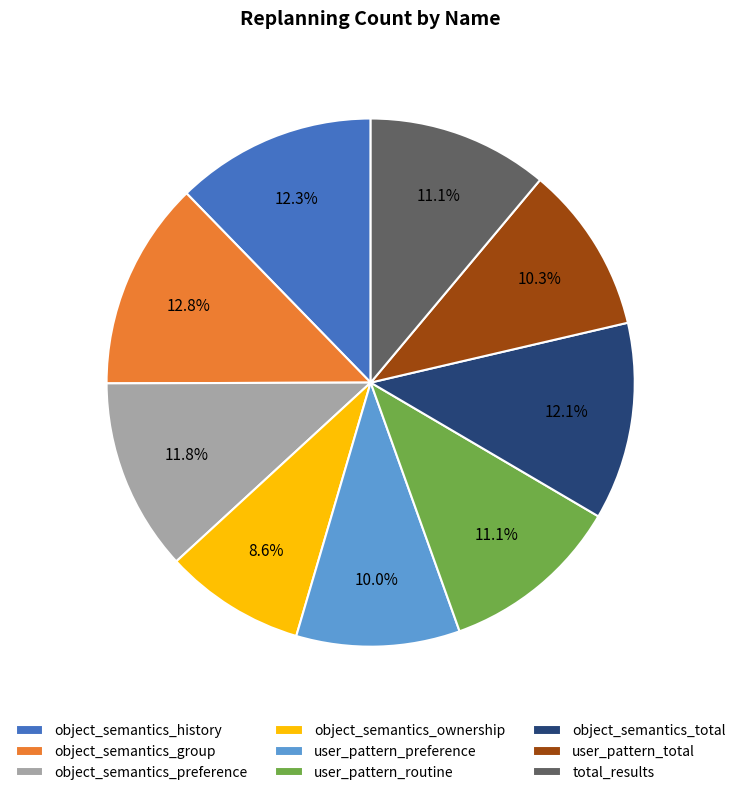

What is the ratio of the value at object_semantics_group to the value at user_pattern_preference?

1.3